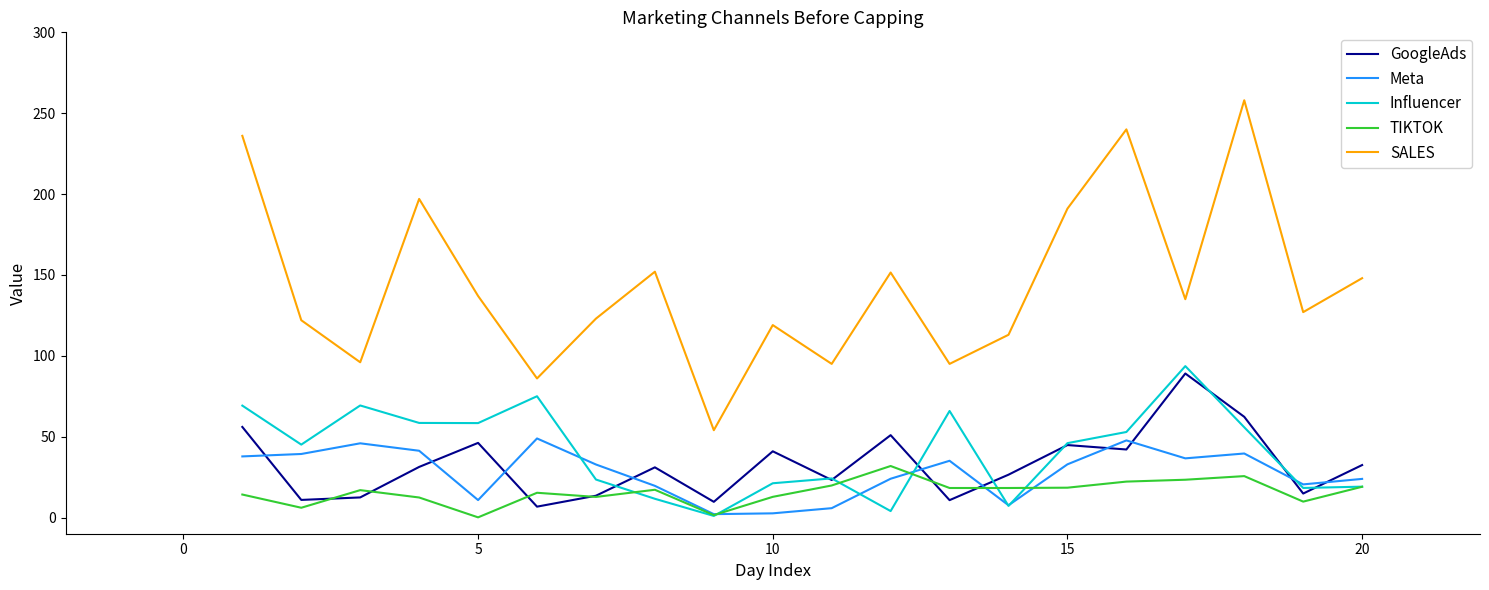

Which series has the largest total across all categories?

SALES